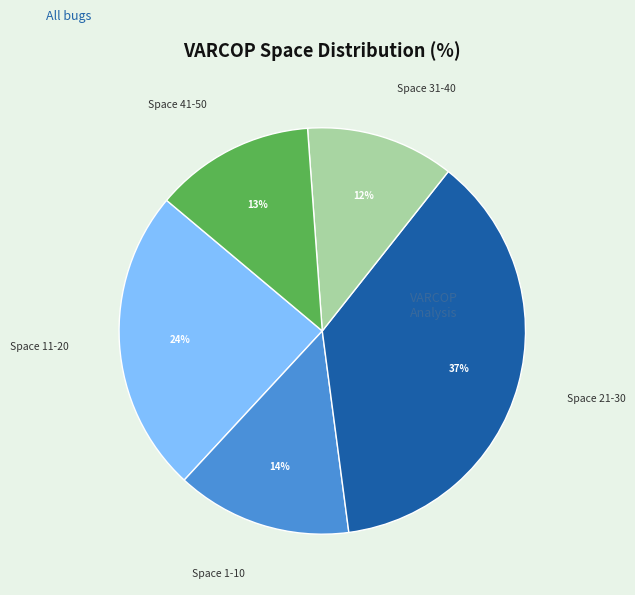

Is there a majority slice in this chart?

No